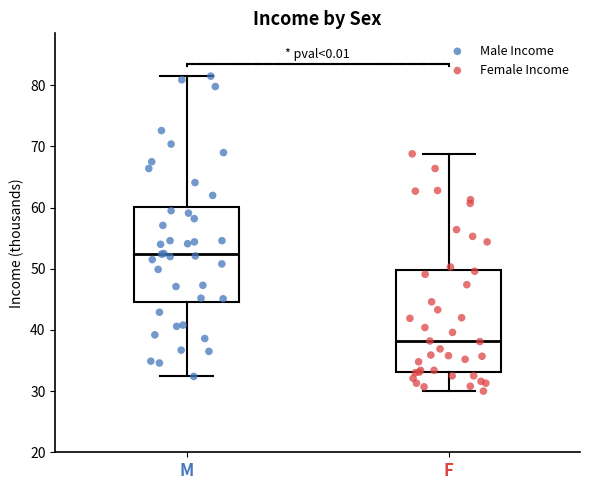

Where does the lower whisker of the box for F end on the y-axis? The values are not printed on the chart, so give them approximately, as read against the axis.

30